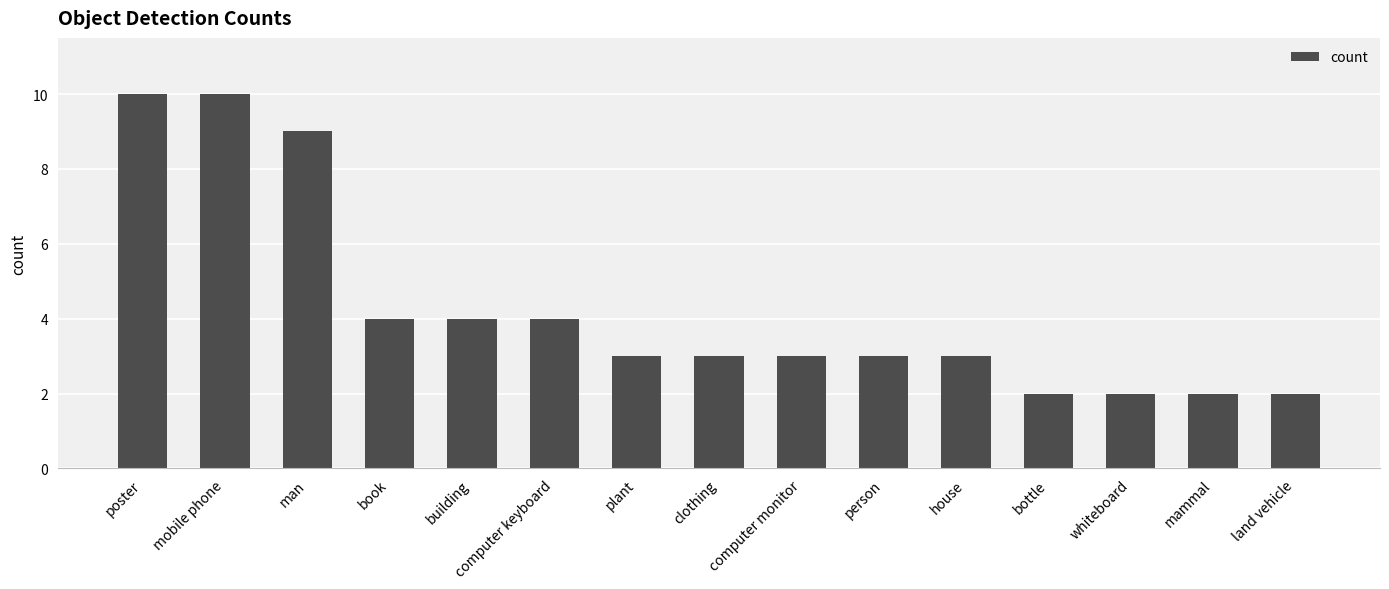

What is the approximate value at mammal?

2